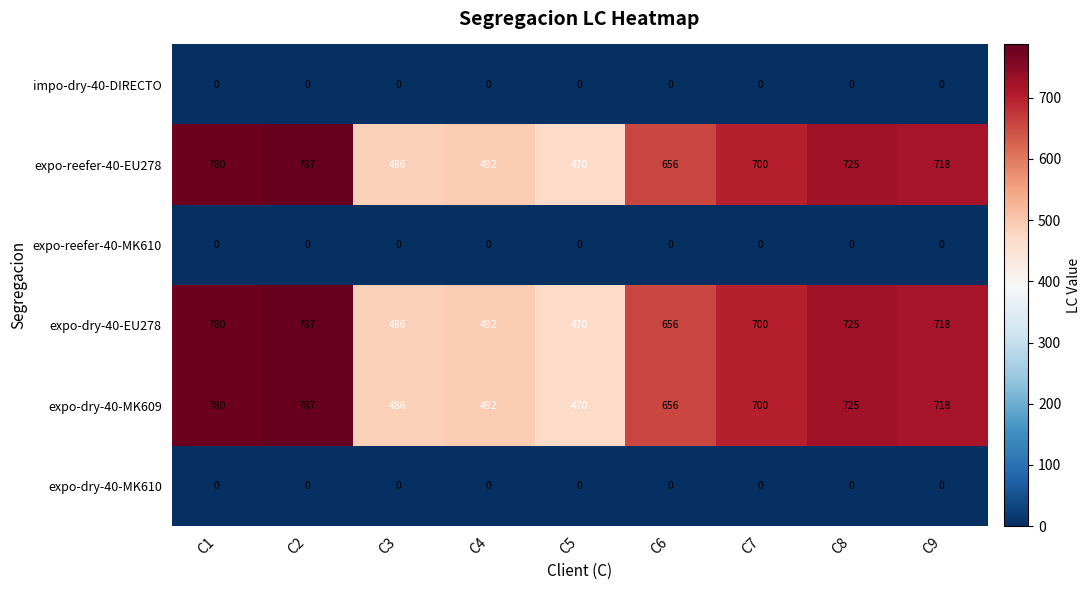

What is the difference between the highest and lowest values at C1?

780